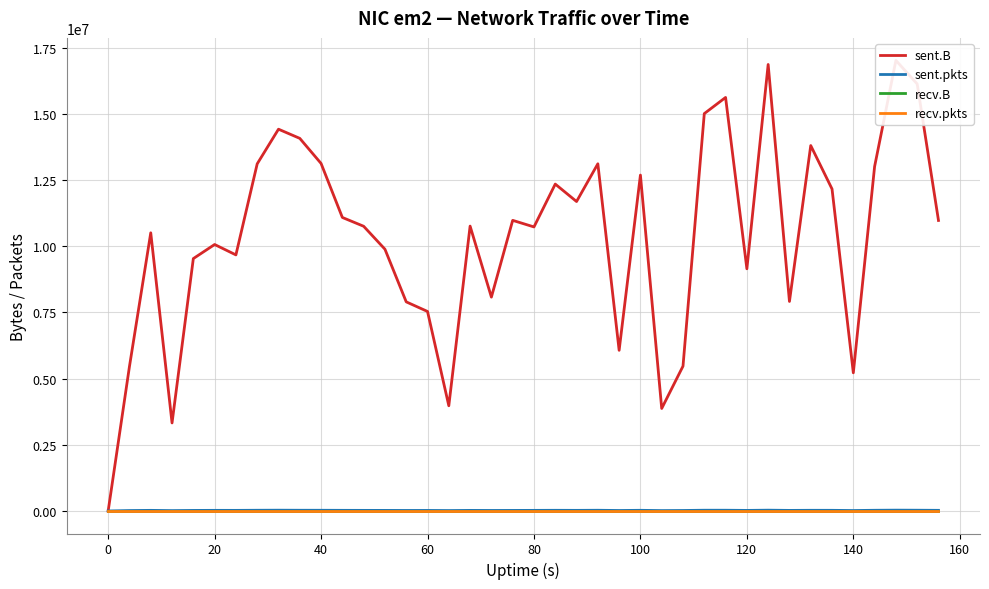

Which series has the widest spread of values?

sent.B